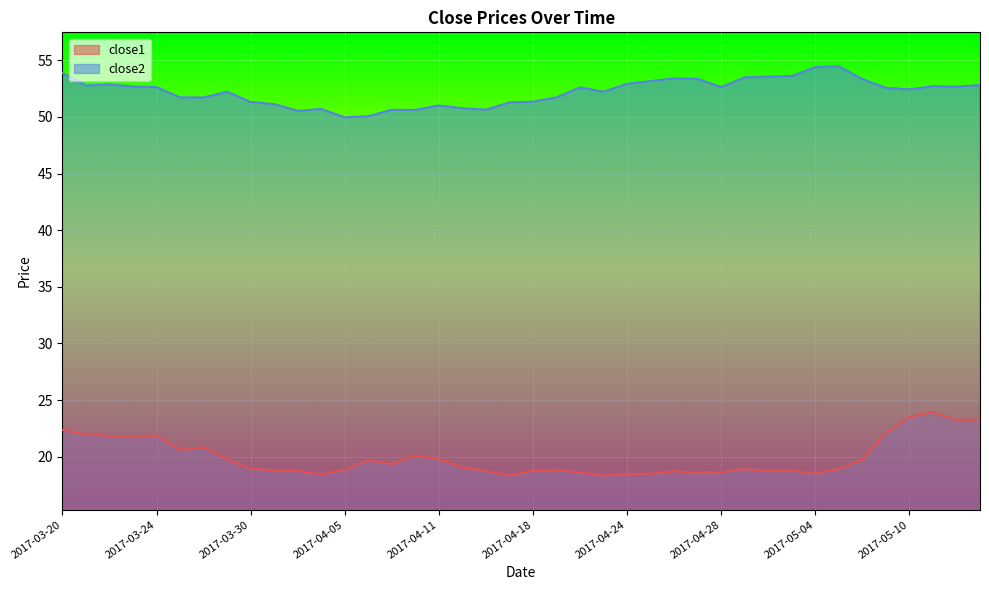

What is the difference between the highest and lowest values at 2017-04-26?

34.7